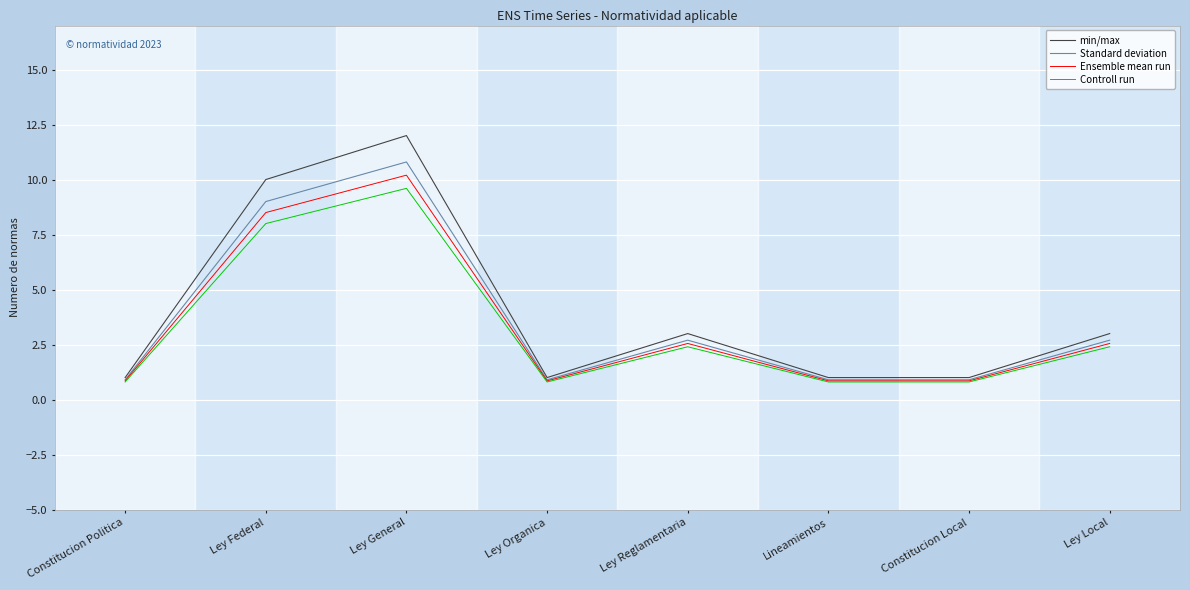

The value of Ensemble mean run at Constitucion Local is 0.8. True or false?

True